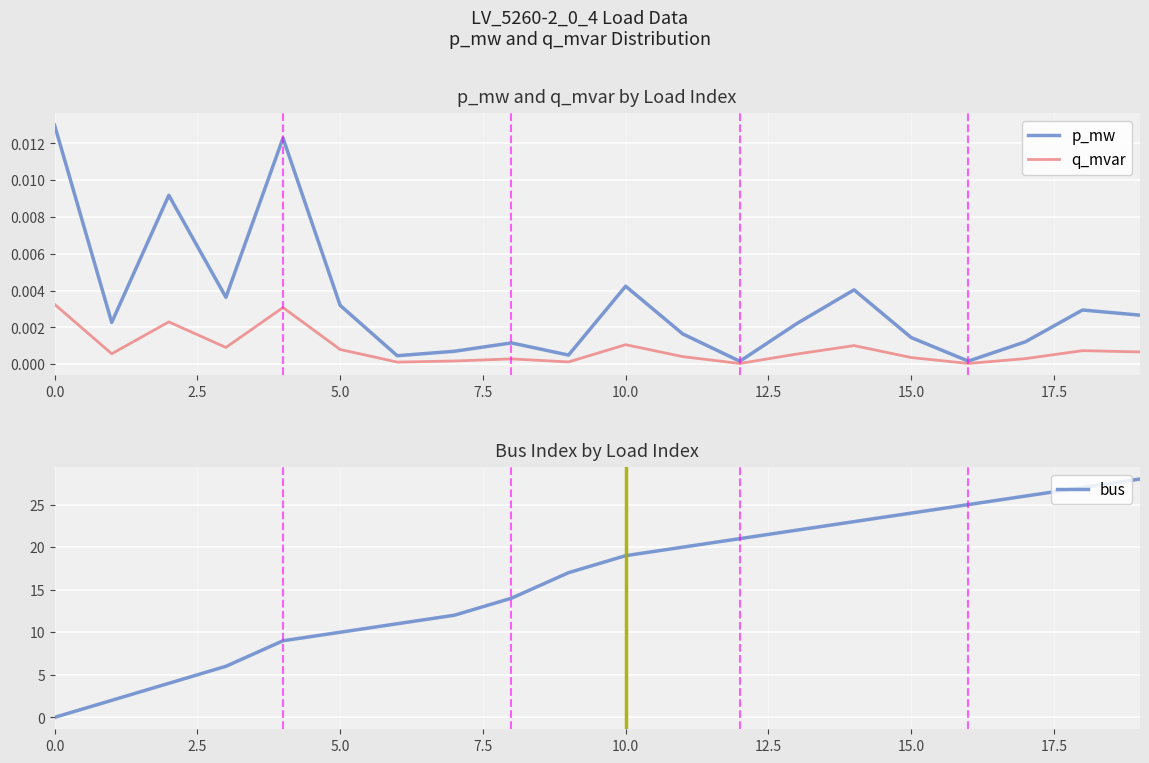

What is the maximum value for bus?

28